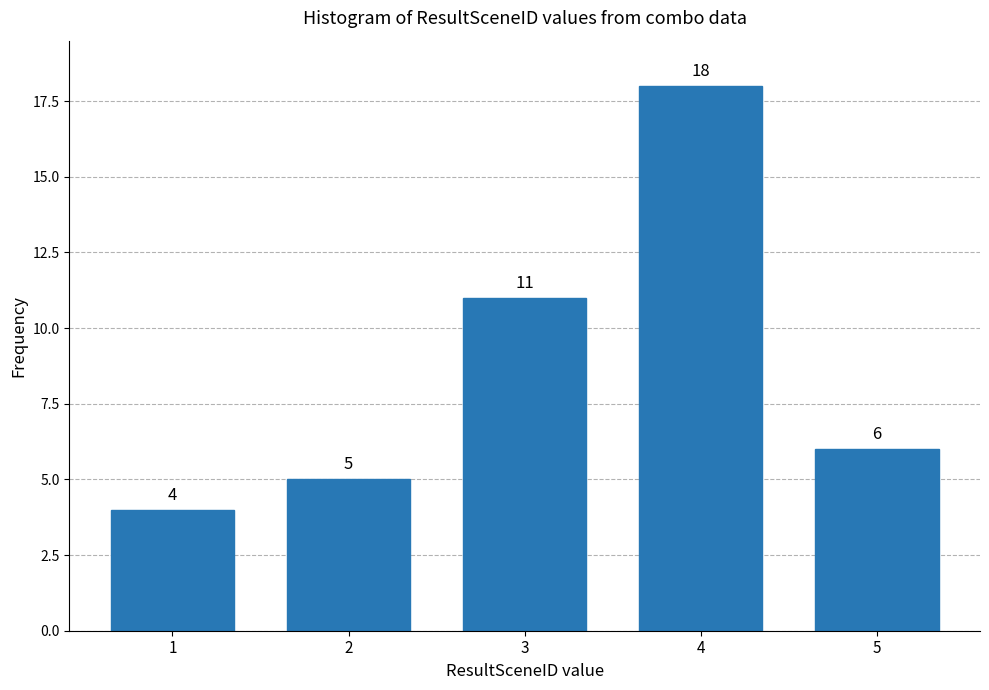

Reading left to right, extract all data points from this chart.

4	5	11	18	6